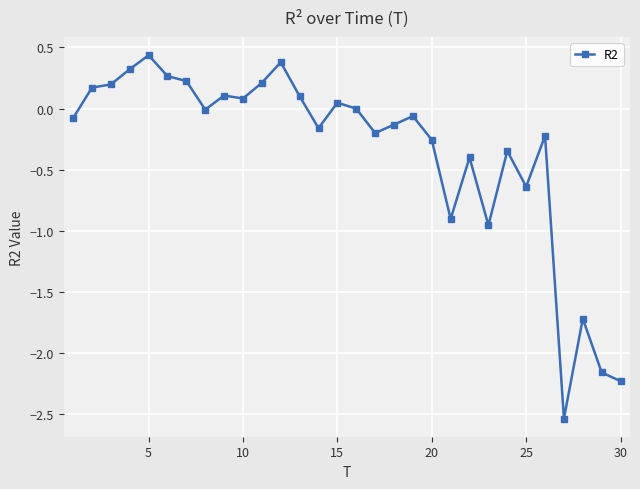

How many lines are shown in the chart?

1